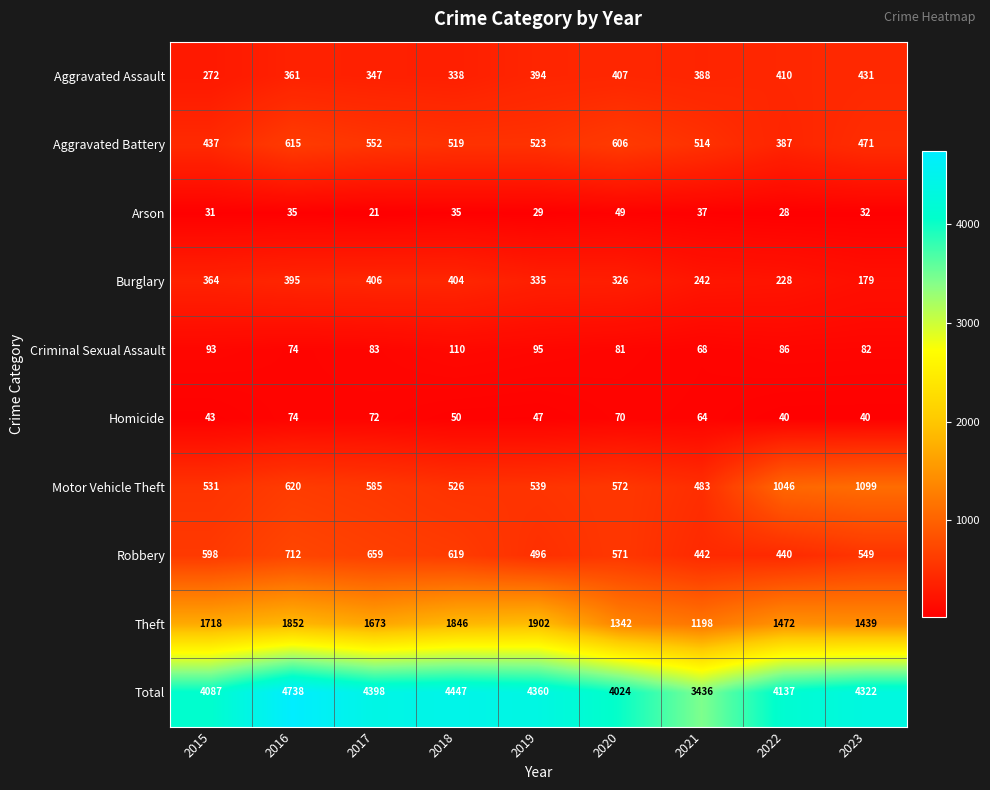

Which category has the highest value in the Motor Vehicle Theft series?

2023